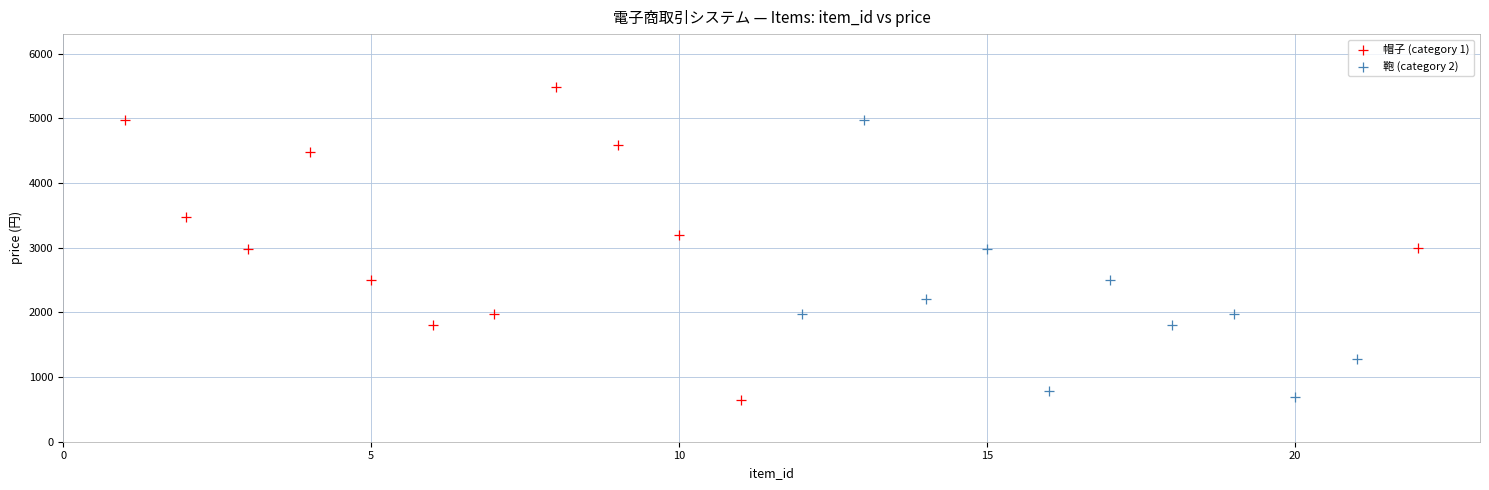

Which series has the largest Y range (max minus min)?

帽子 (category 1)